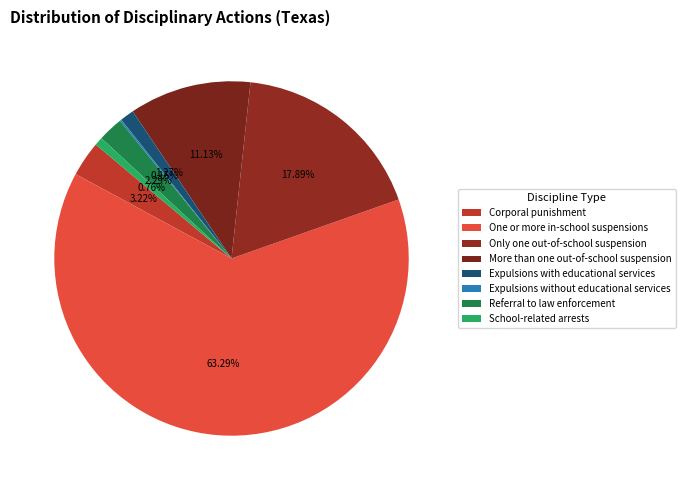

The Expulsions with educational services slice represents 11% of the pie. True or false?

False